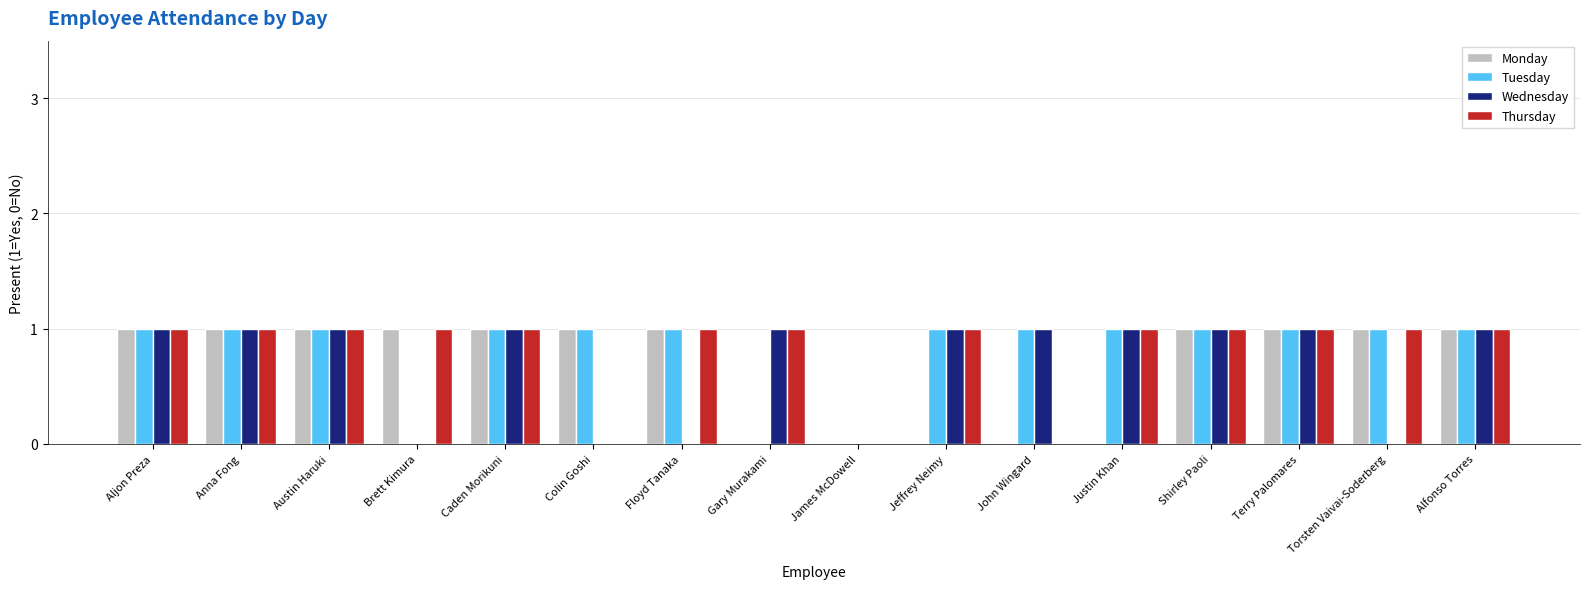

The value of Tuesday at Justin Khan is 1. True or false?

True